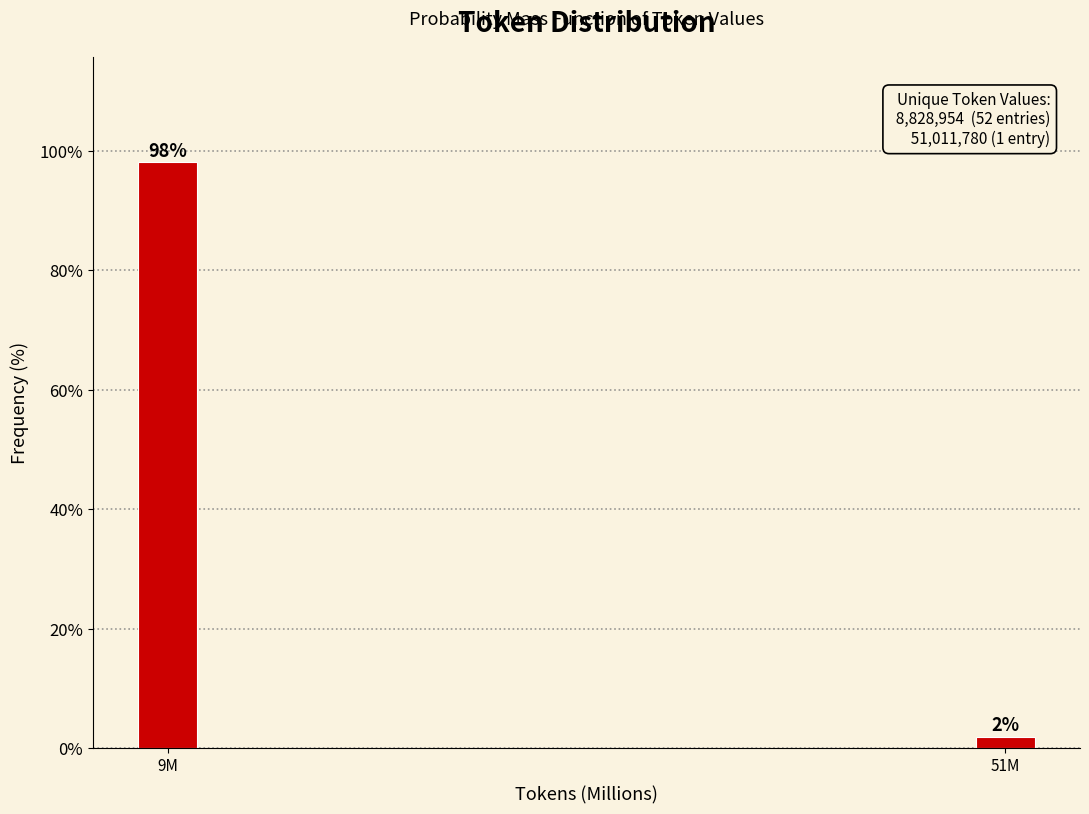

What is the value of the 1st bar from the left?

98.1